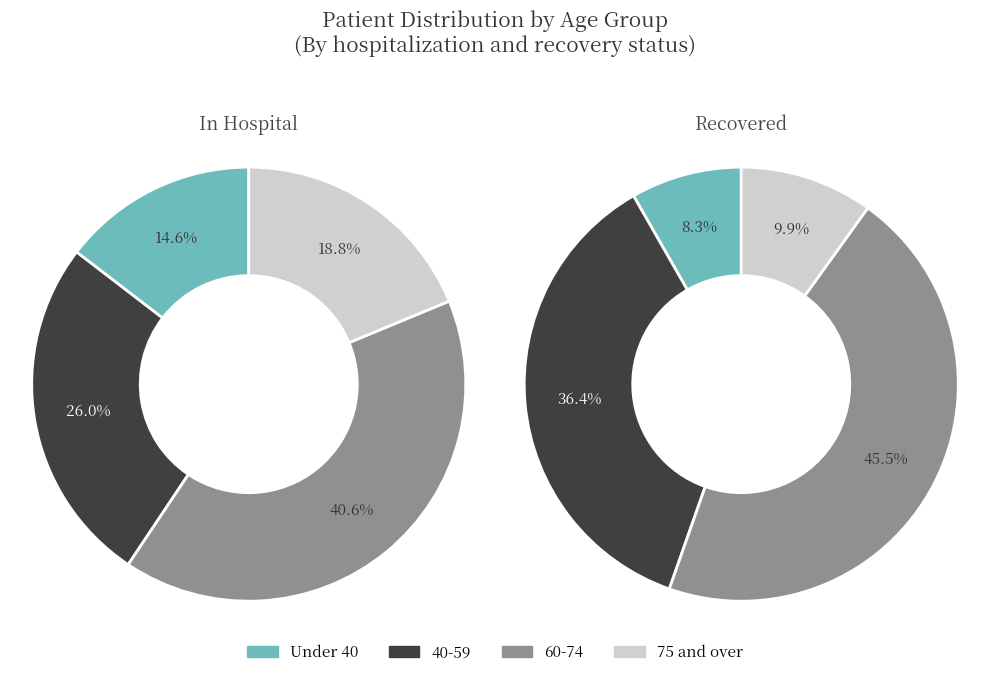

Is there any slice that represents more than half of the pie?

No